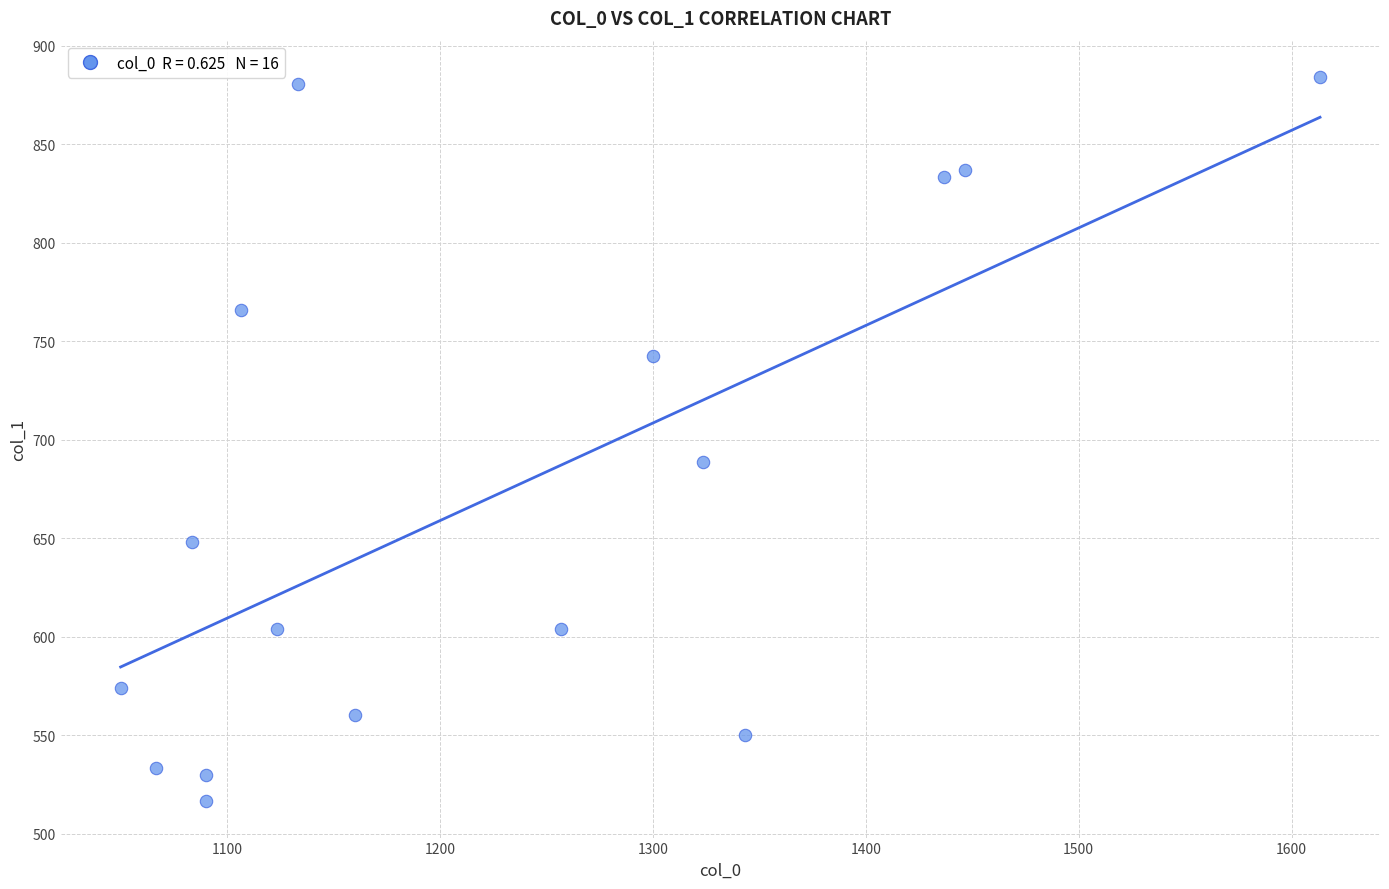

What Y value in the scatter plot is closest to 700?

688.5